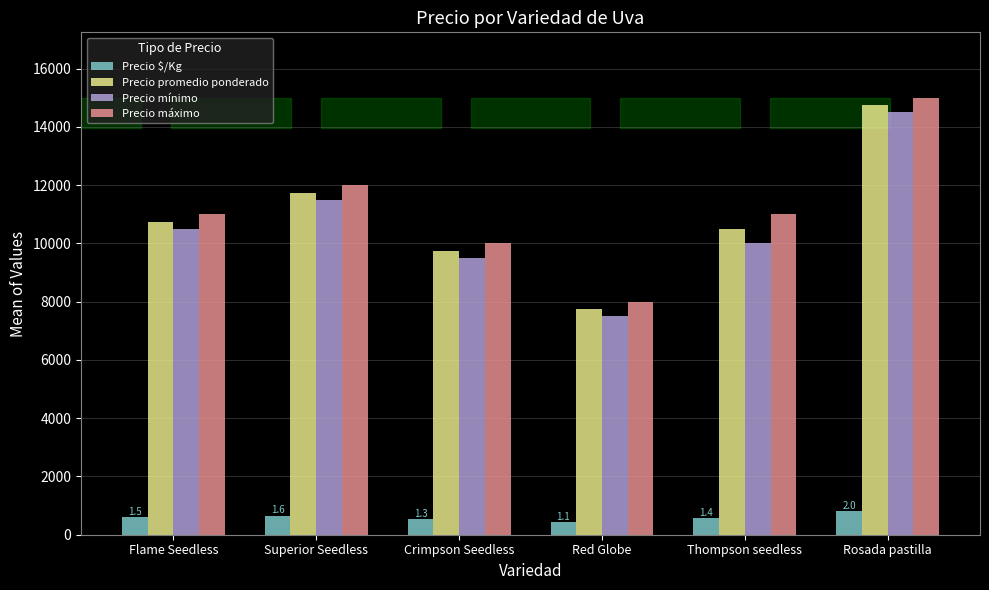

What value does the Precio $/Kg series have at Crimpson Seedless?

542